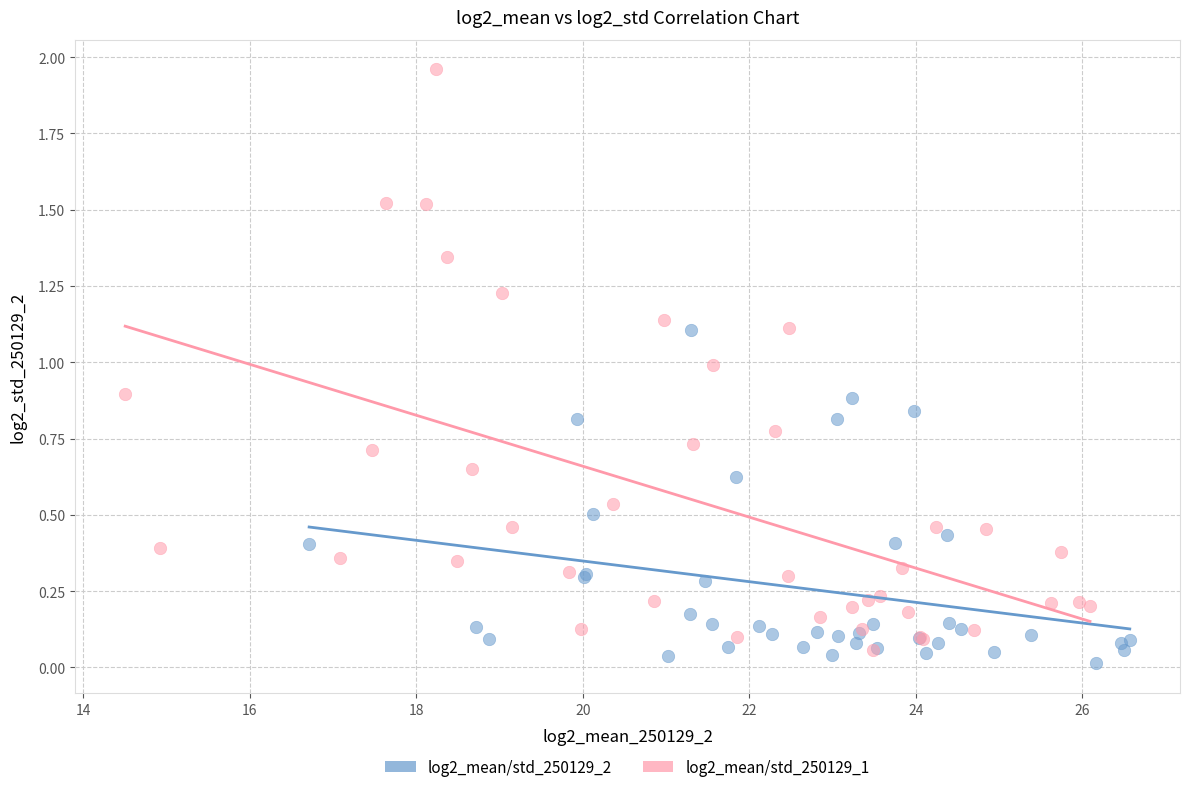

Which series reaches the maximum Y coordinate?

log2_mean/std_250129_1